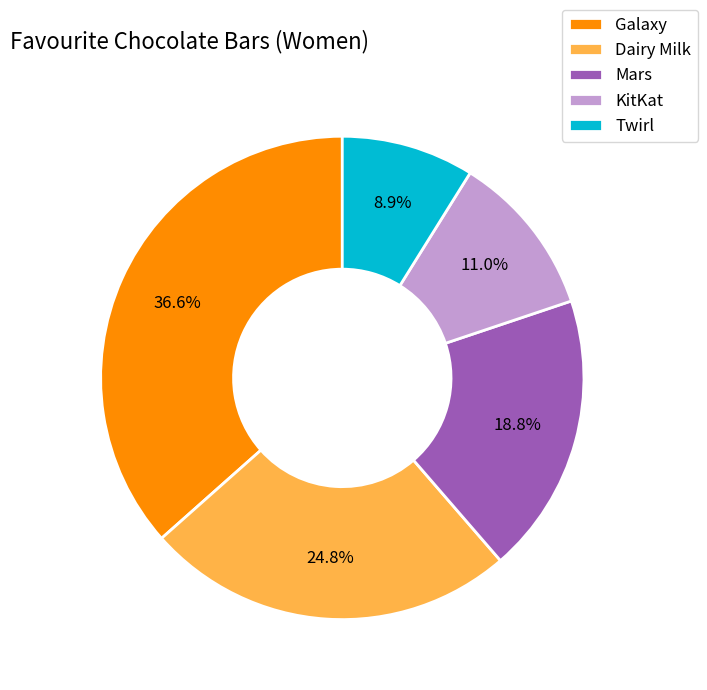

The Galaxy slice represents 51% of the pie. True or false?

False